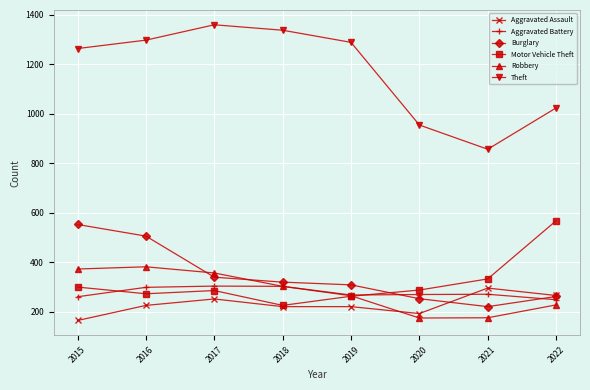

Is it true that Burglary equals 183 at 2015?

False